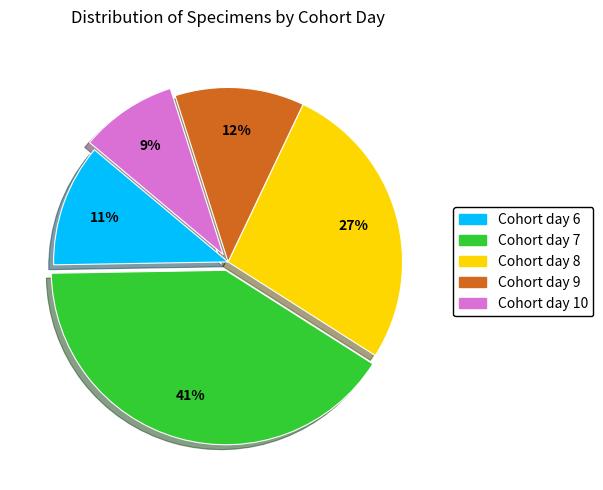

Rank the categories by value from highest to lowest.

Cohort day 7, Cohort day 8, Cohort day 9, Cohort day 6, Cohort day 10